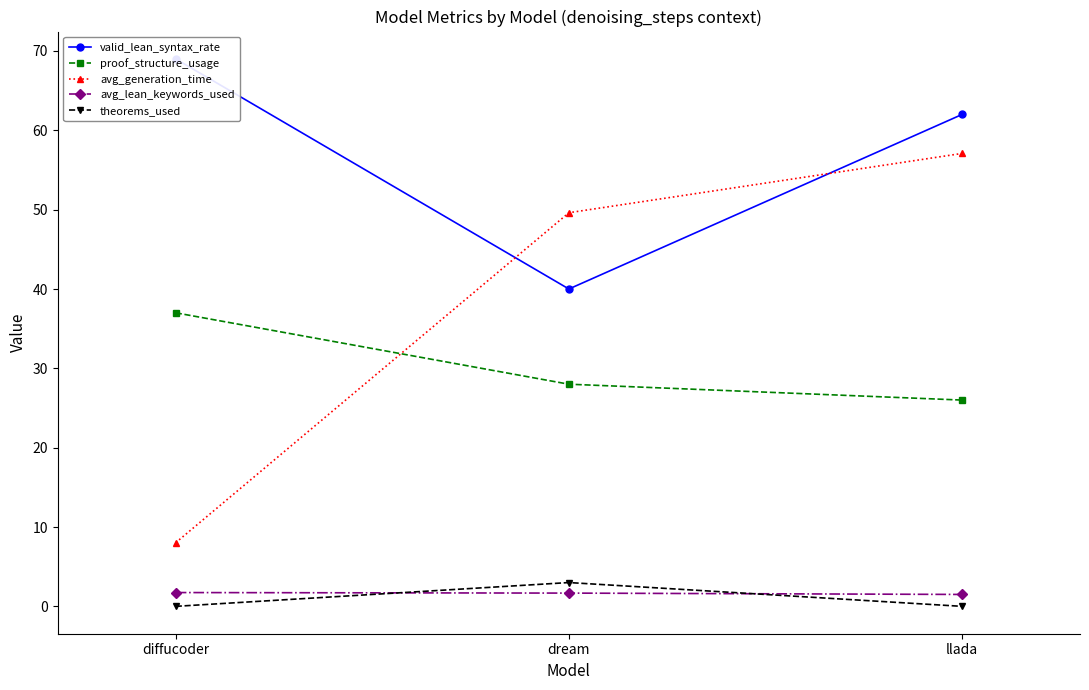

List the labels in order of proof_structure_usage value, largest first.

diffucoder, dream, llada